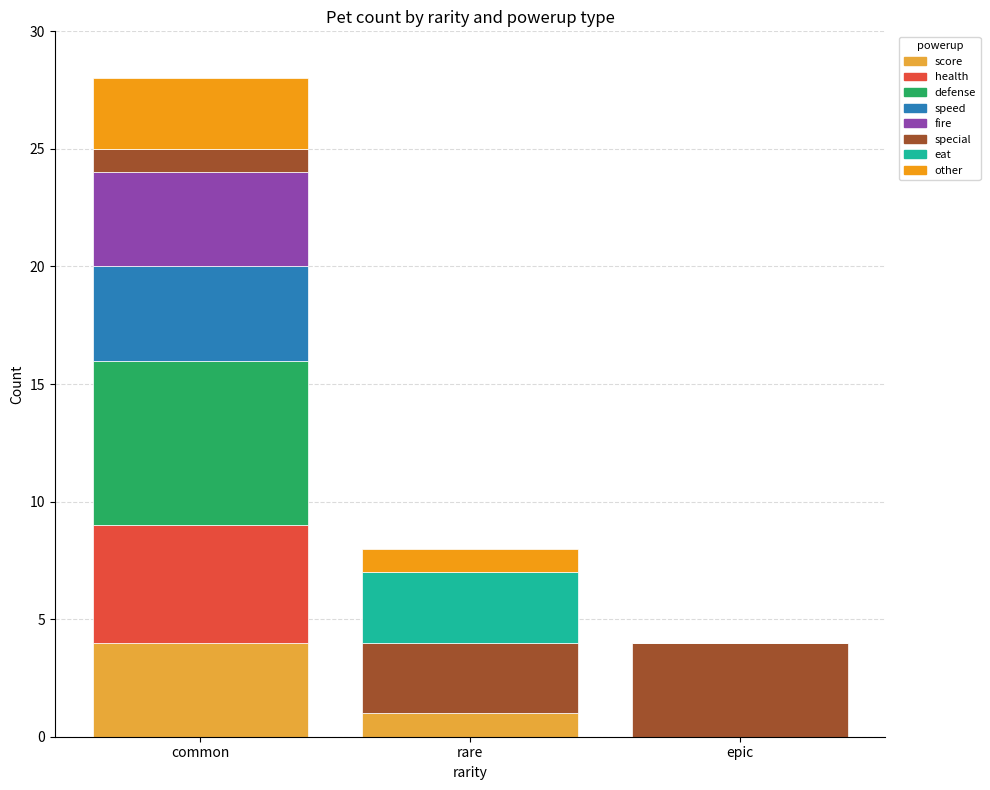

Count the number of categories in the chart.

3